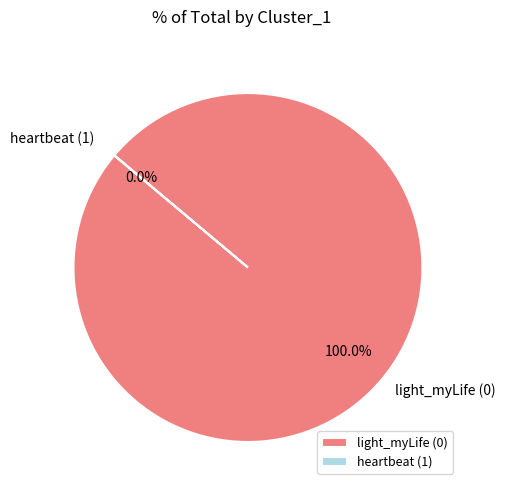

Rank the categories by value from highest to lowest.

light_myLife (0), heartbeat (1)